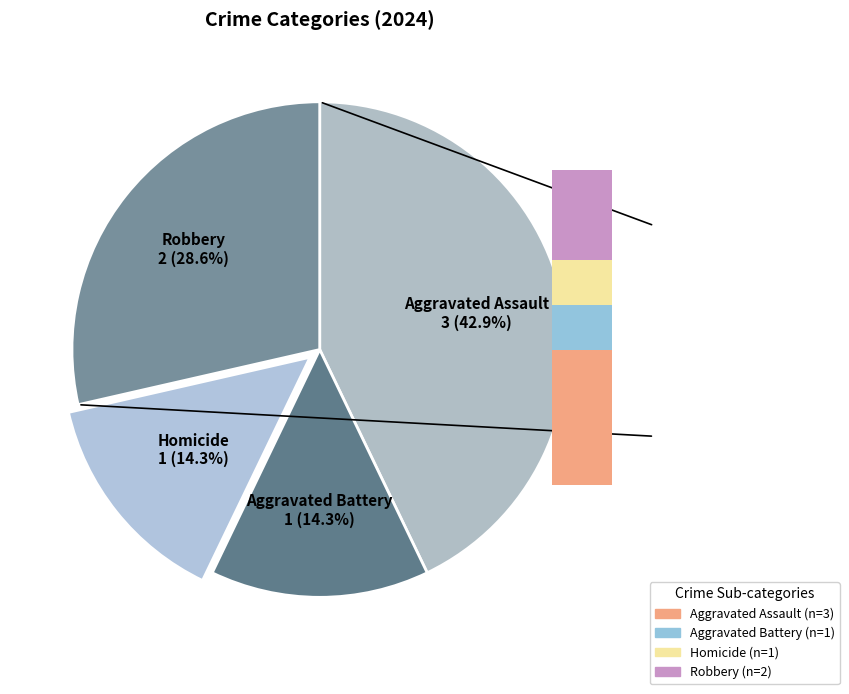

Rank the categories by value from lowest to highest.

Aggravated Battery, Homicide, Robbery, Aggravated Assault